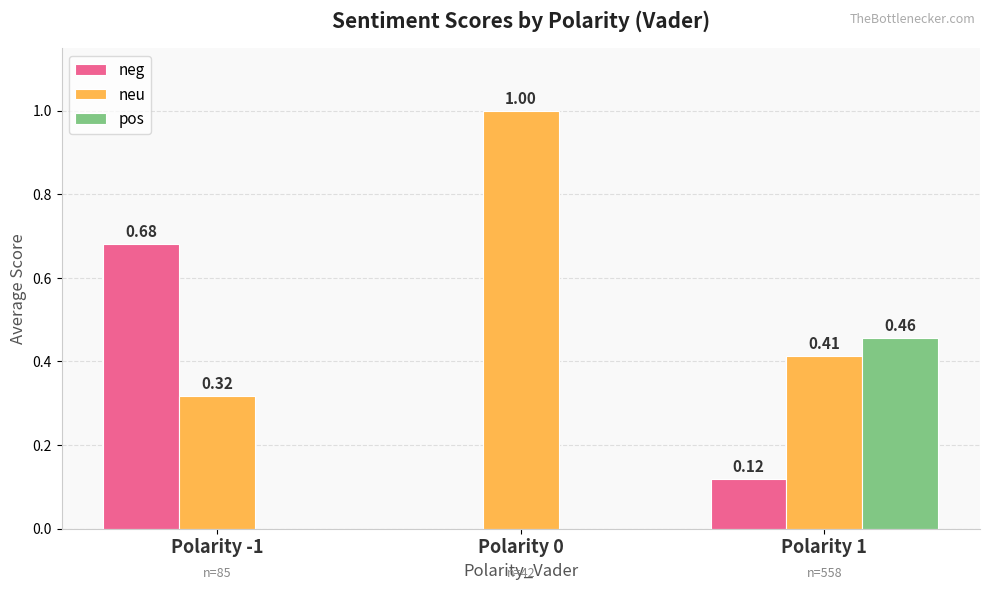

How many series are shown in this chart?

3